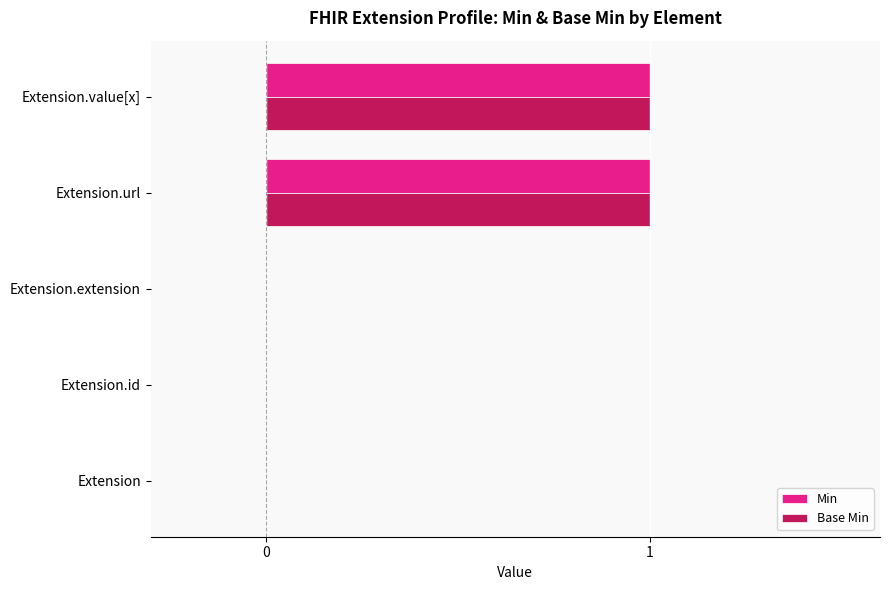

The Base Min series shows 0 at Extension. True or false?

True